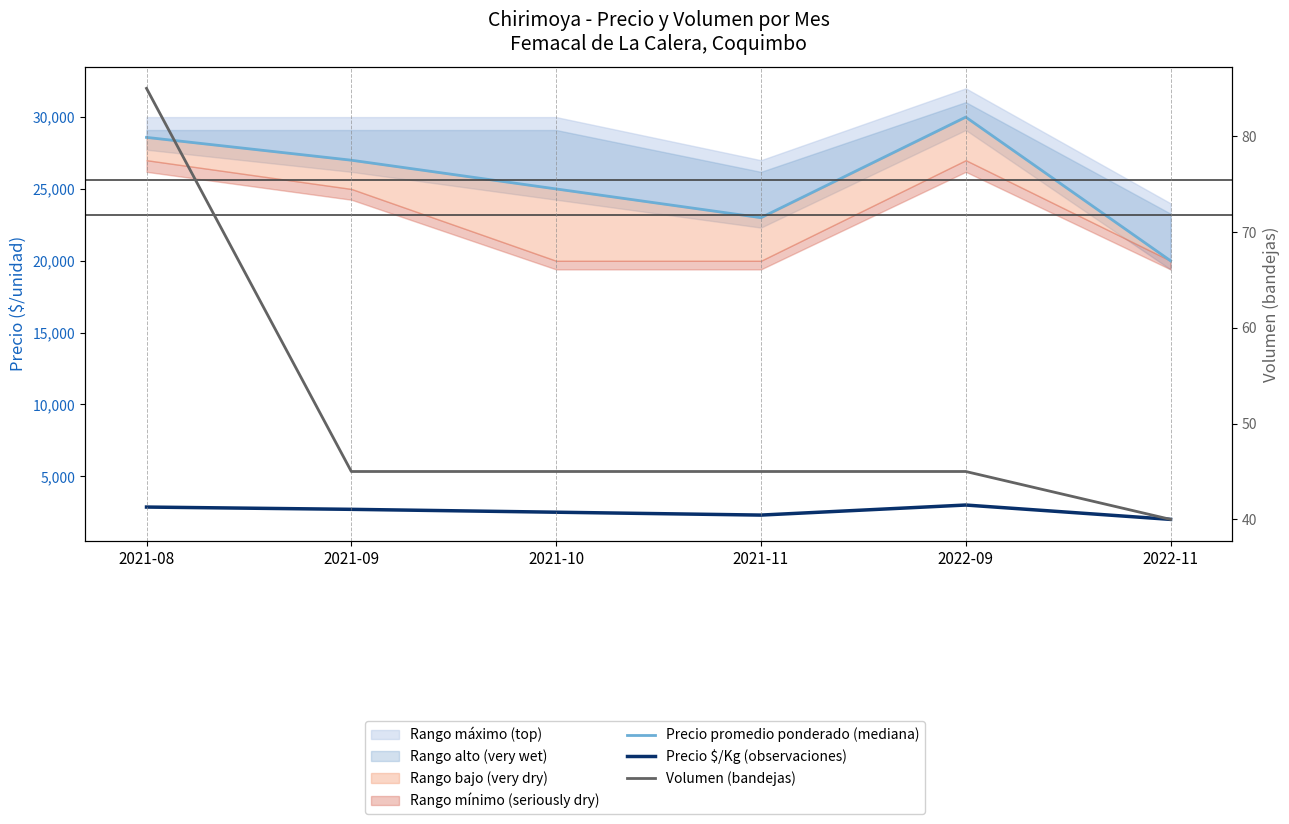

What is the sum of the Precio $/Kg (observaciones) values at 2021-09 and 2021-10?

5200